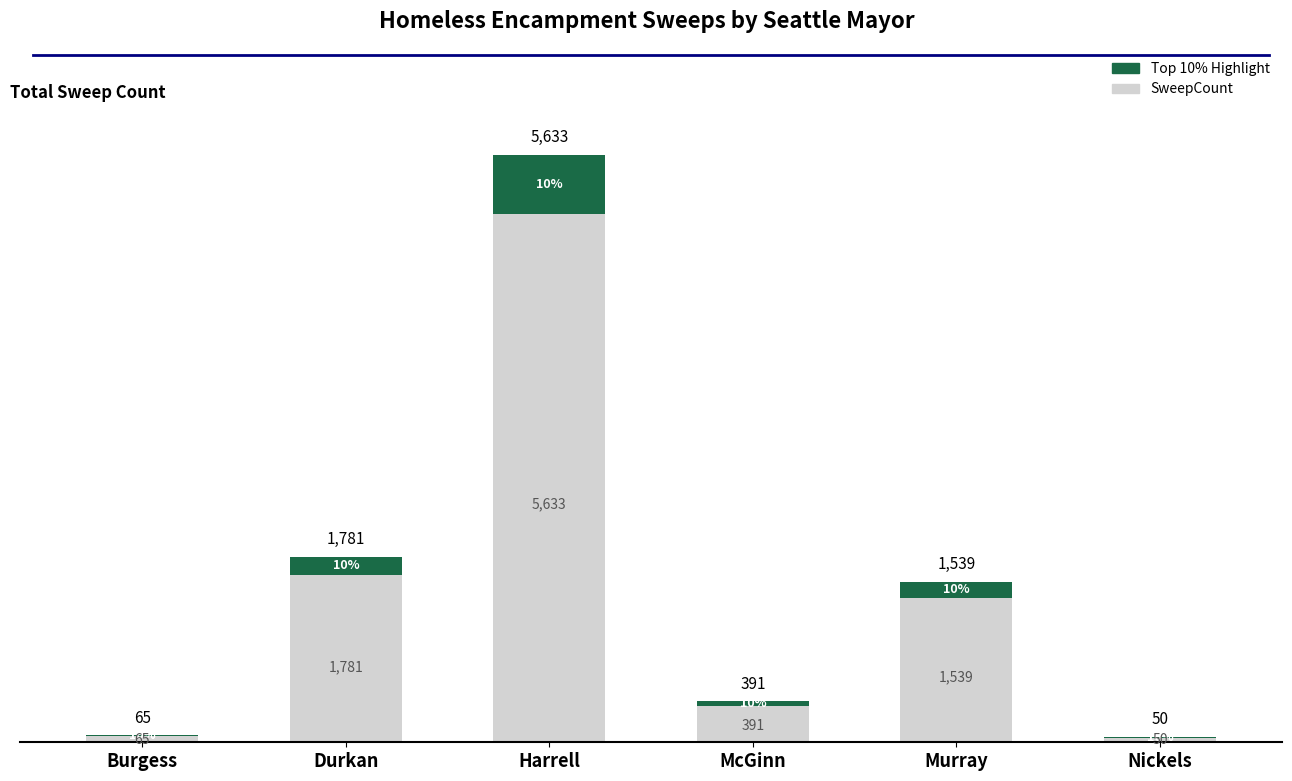

How many data points does each series have?

6